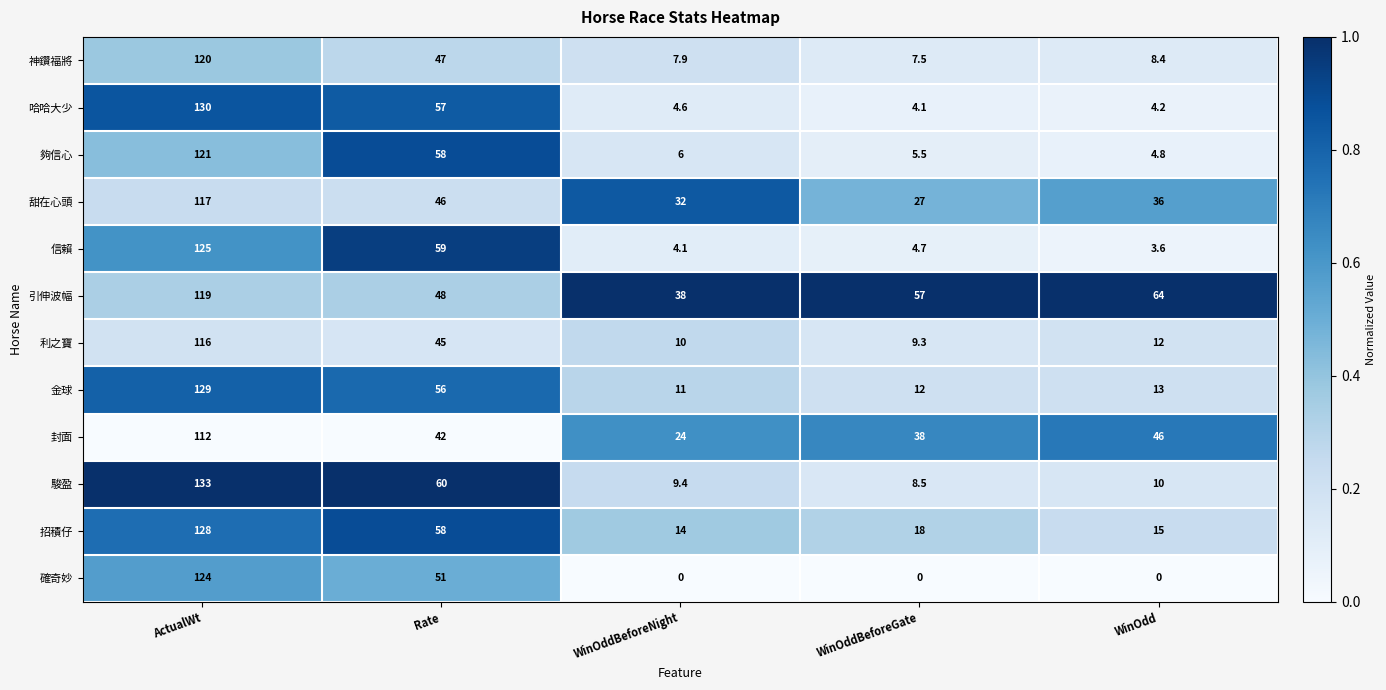

Is it true that 利之寶 equals 9.3 at WinOddBeforeGate?

True